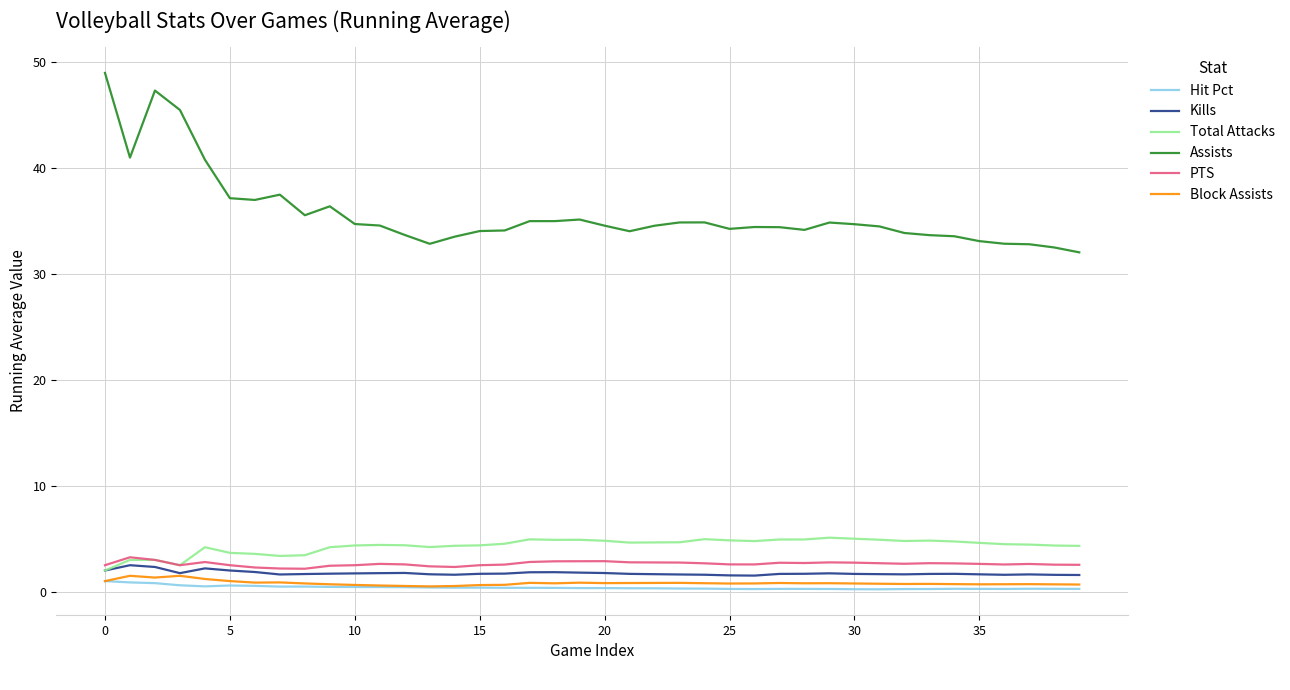

Which series has the widest spread of values?

Assists